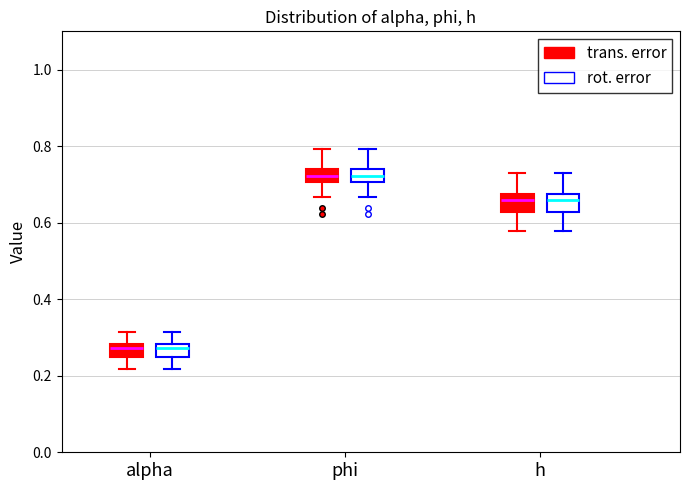

Where is the lower edge of the box for alpha (trans. error) on the y-axis? The values are not printed on the chart, so give them approximately, as read against the axis.

0.24